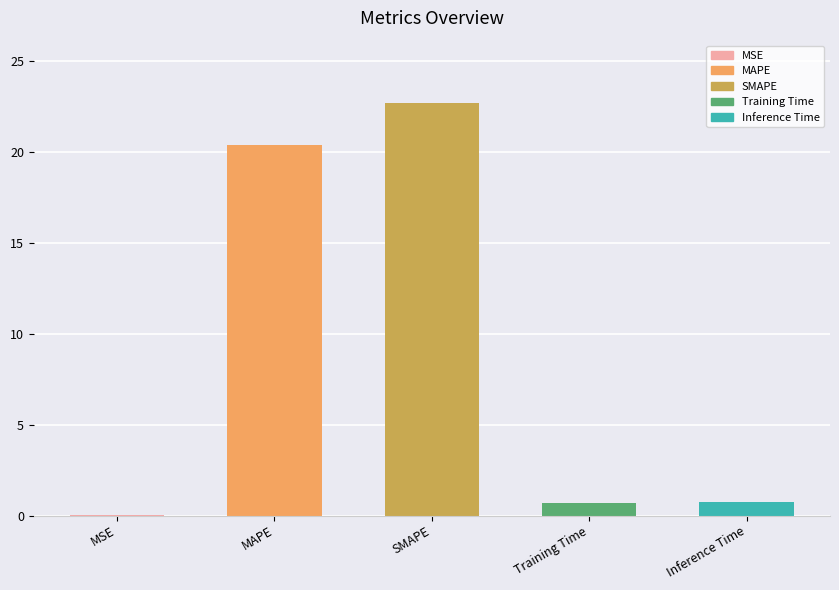

Which label corresponds to the largest value in the chart?

SMAPE